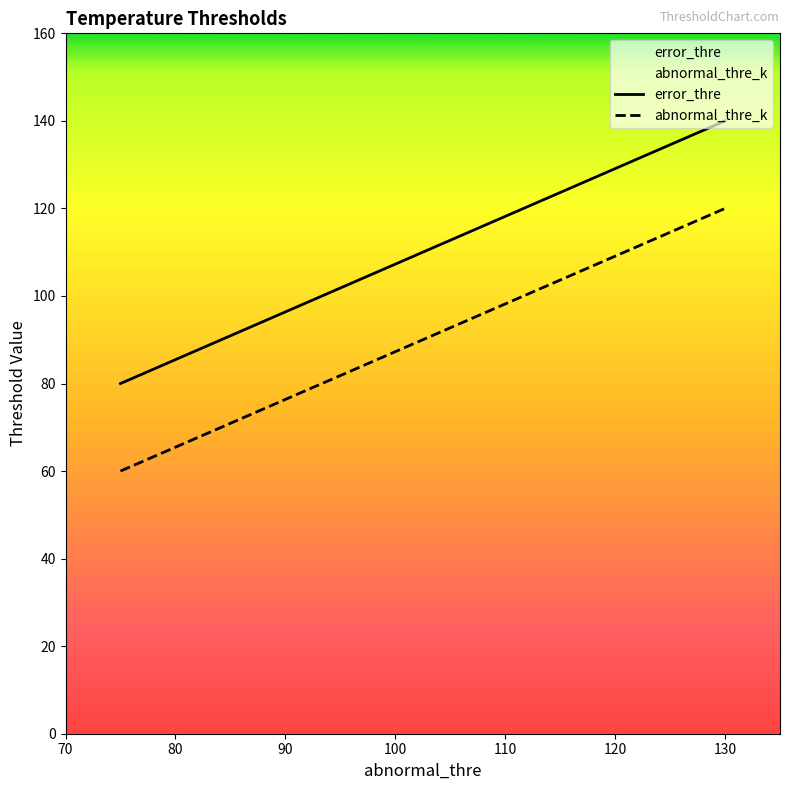

What is the highest value of the abnormal_thre_k series?

120